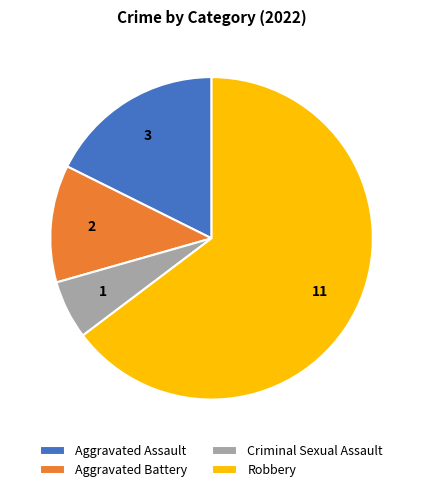

Count the number of slices in the pie.

4